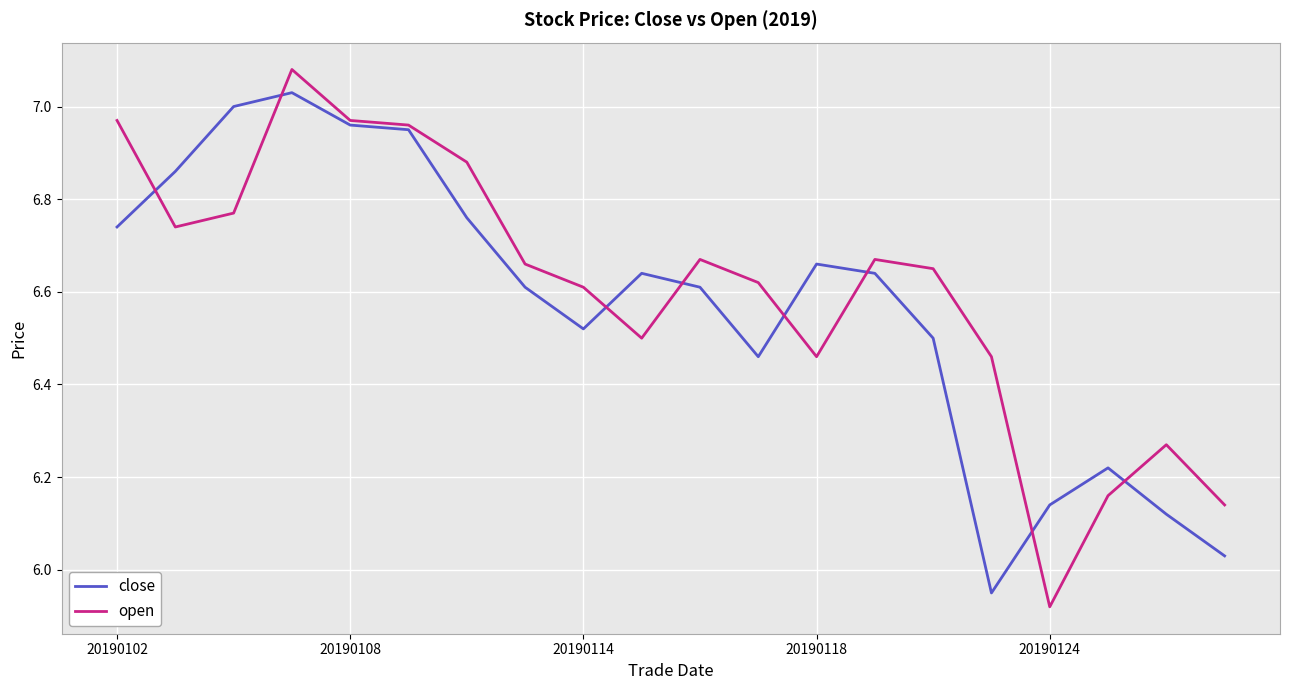

Which series has the widest spread of values?

open